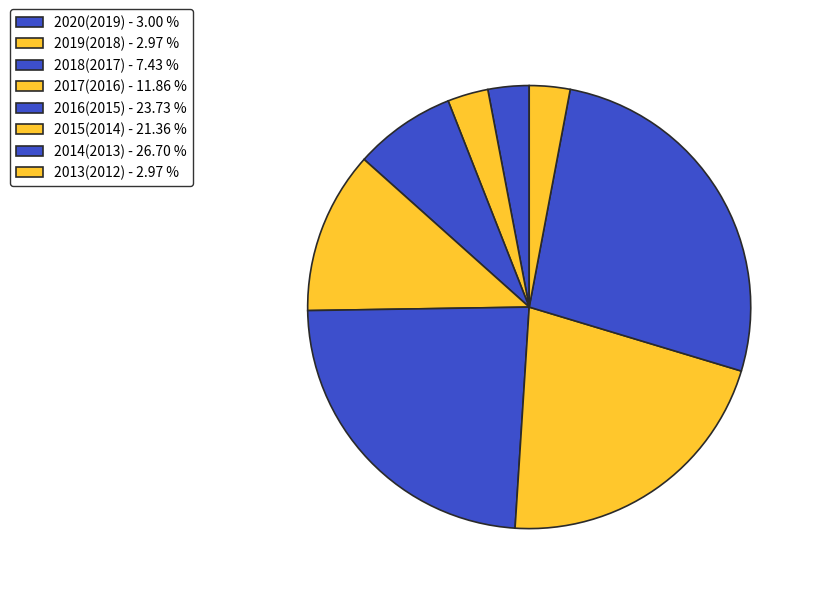

How many segments does this pie chart have?

8